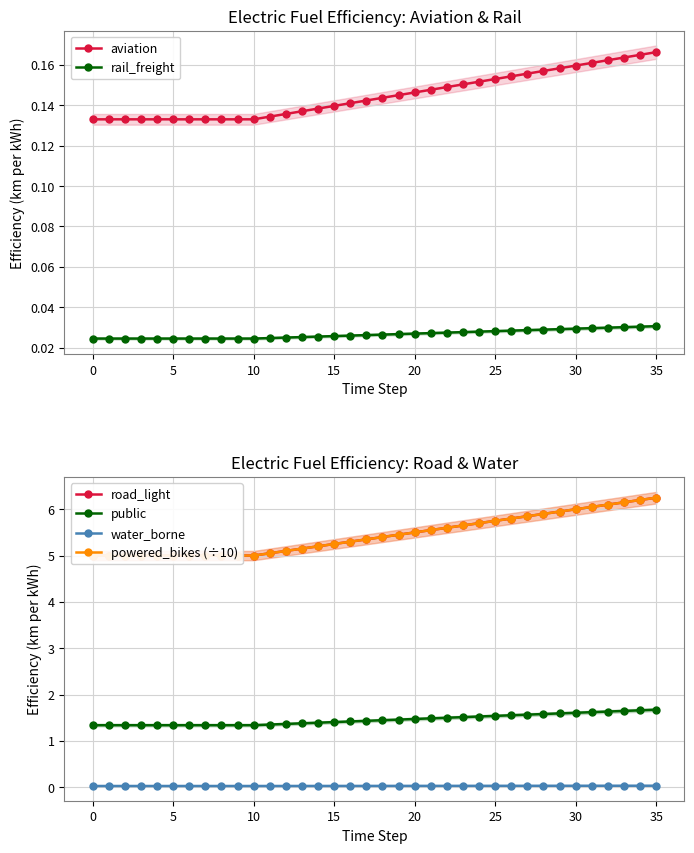

What are all the series names shown in the legend?

aviation, rail_freight, road_light, public, water_borne, powered_bikes (÷10)